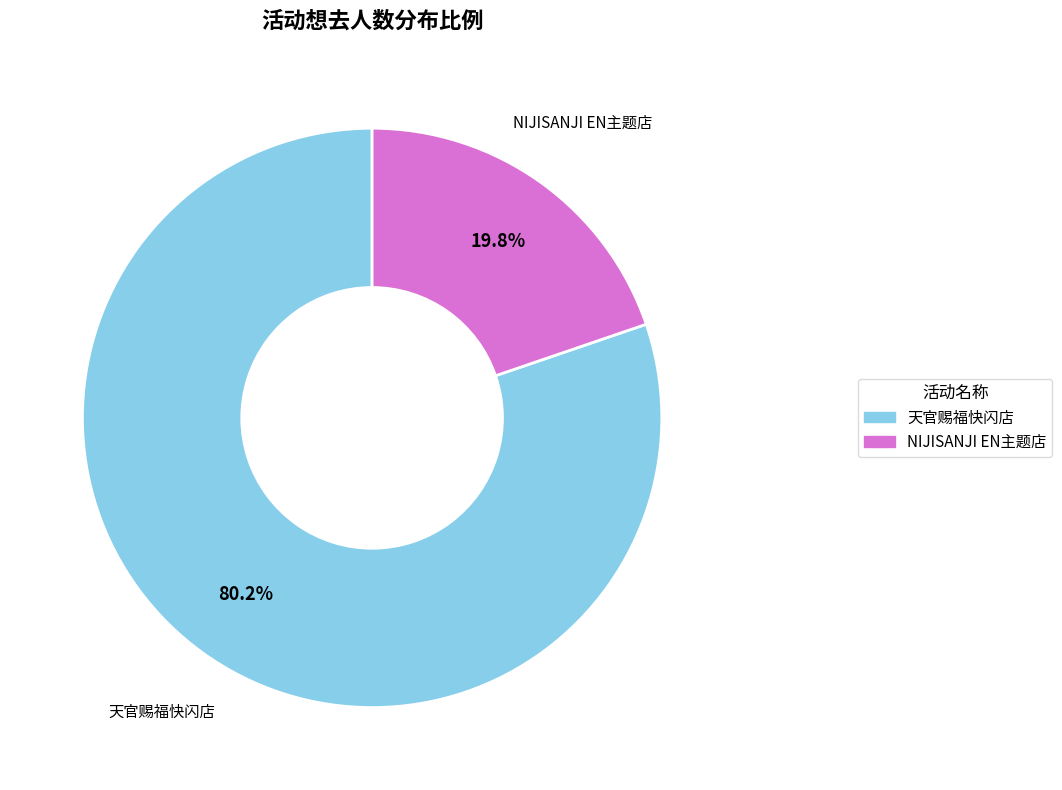

Does any single category account for the majority?

Yes